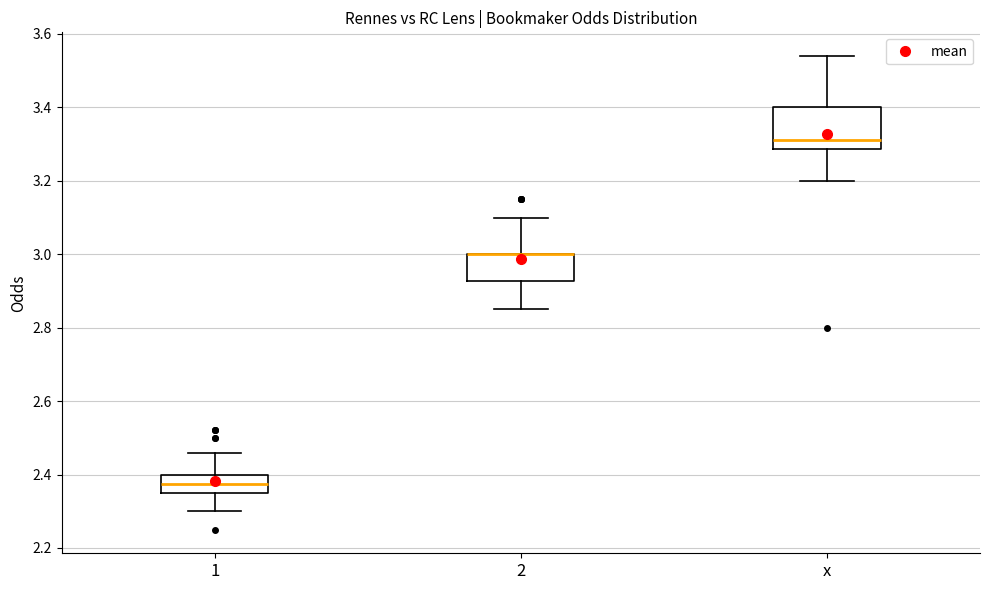

Reading left to right, read every box against the y-axis: the position of its median line, the range the box covers, and the ends of its whiskers. The values are not printed on the chart, so give them approximately, as read against the axis.

1: median 2.38, box 2.36 to 2.40, whiskers 2.30 to 2.46
2: median 3.00 (drawn on the box's upper edge), box 2.92 to 3.00, whiskers 2.86 to 3.10
x: median 3.32, box 3.28 to 3.40, whiskers 3.20 to 3.54